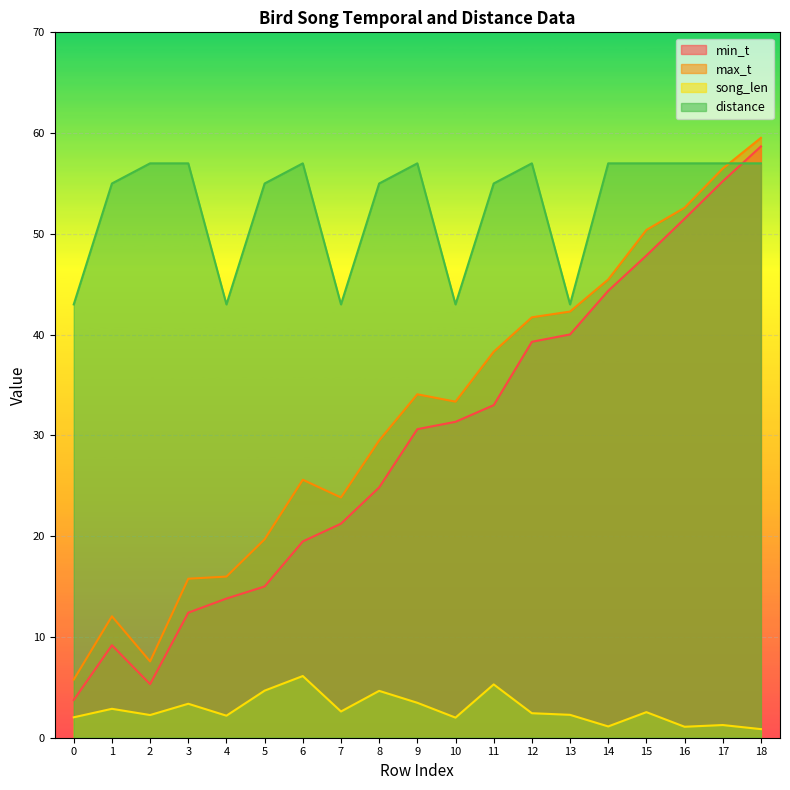

What is the value of the distance point at the 2nd from the left?

55.0